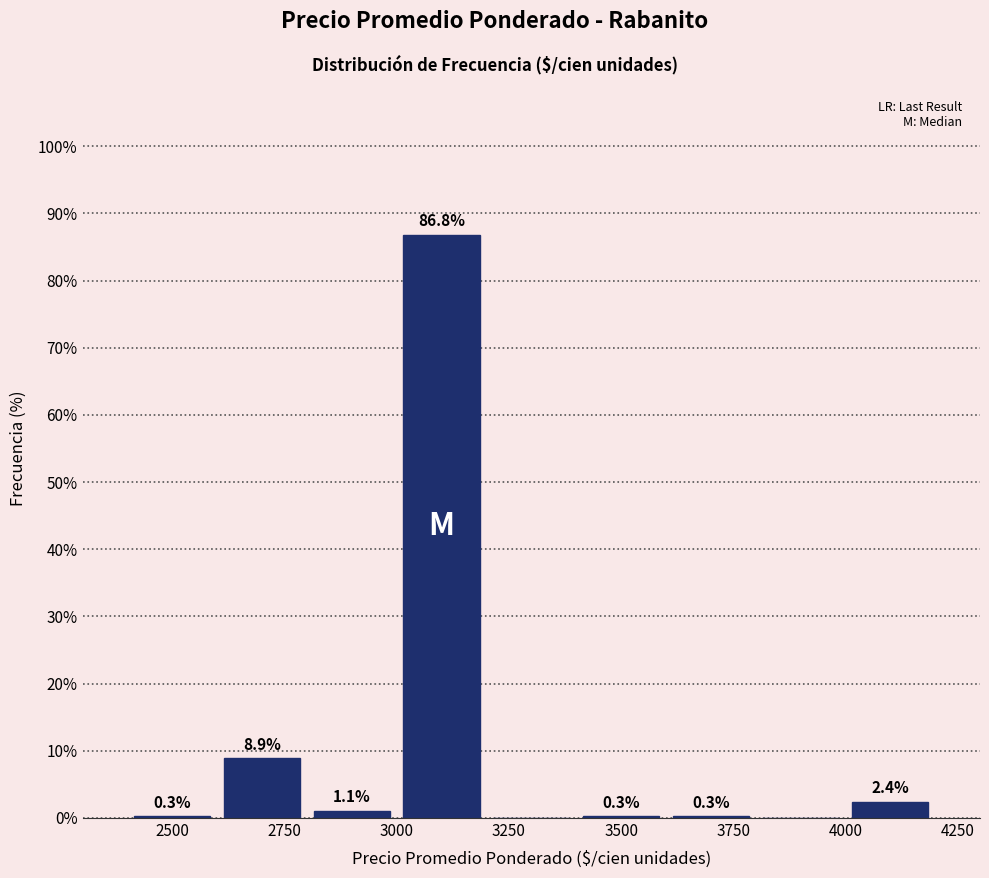

Which range on the x-axis has the tallest bar?

3000 to 3200